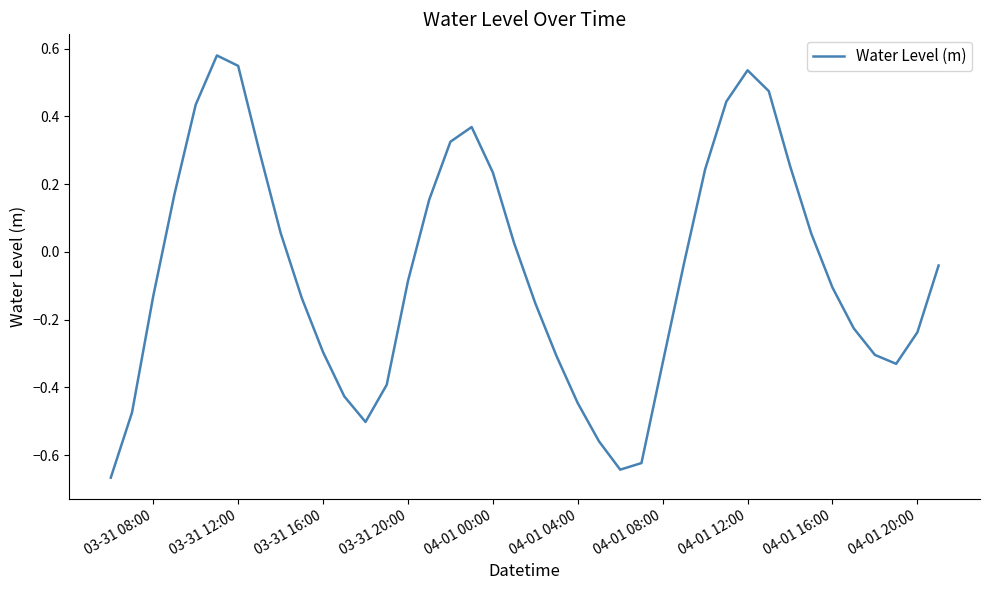

What is the difference between the maximum and minimum values?

1.2